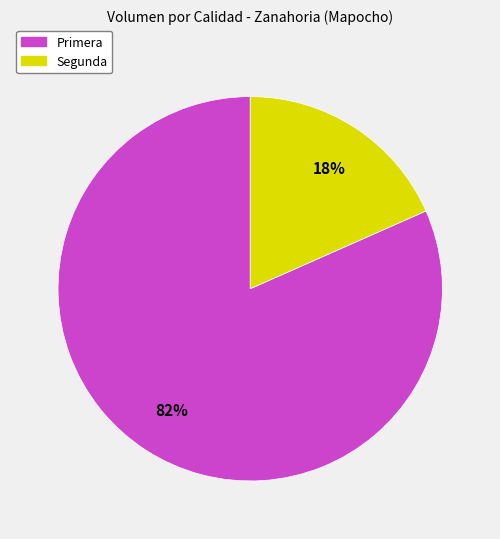

Is it true that Segunda is 18% of the pie?

True